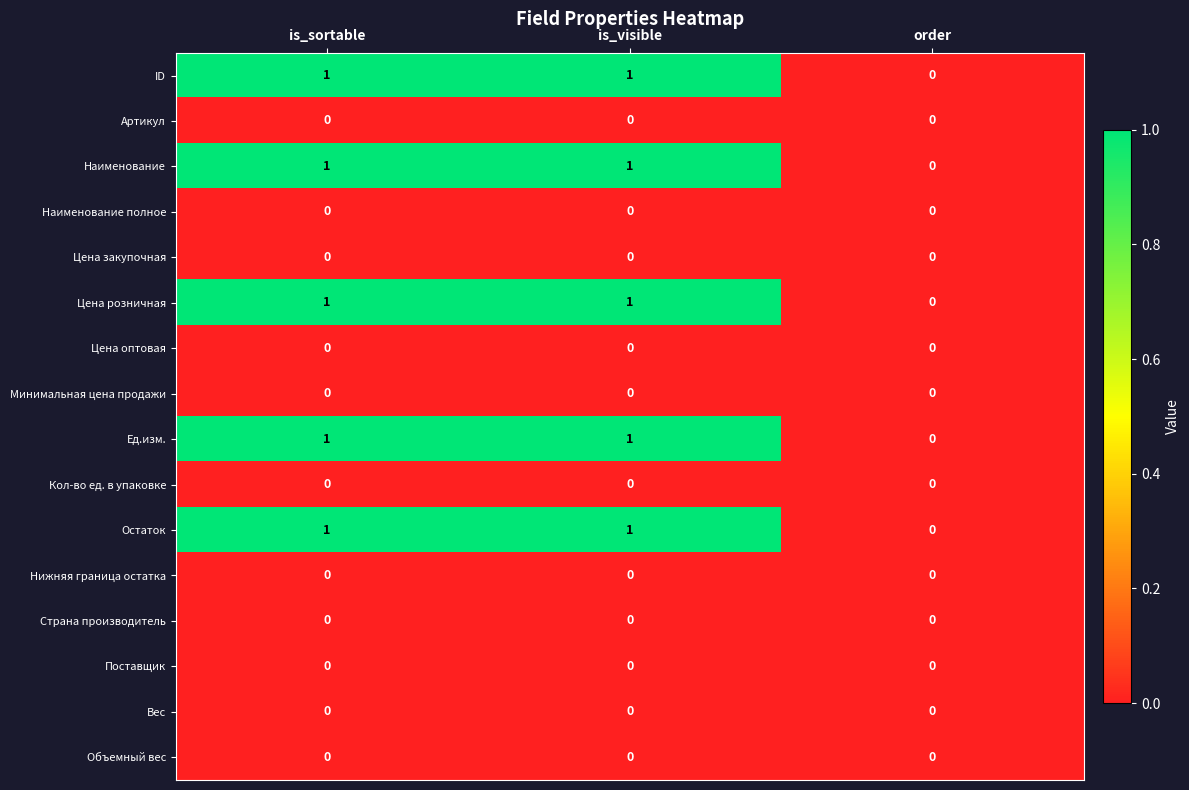

The value of ID at order is 0. True or false?

True